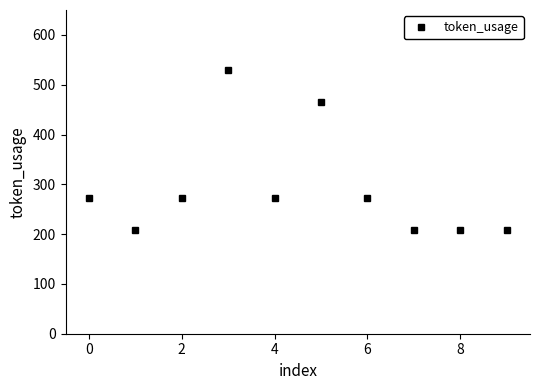

How many values are below 273?

4